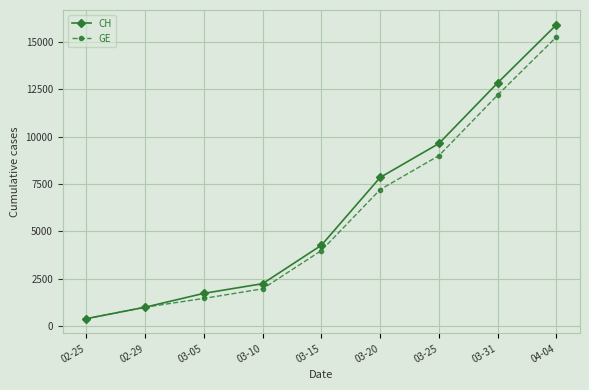

What is the label of the 4th point from the left?

03-10